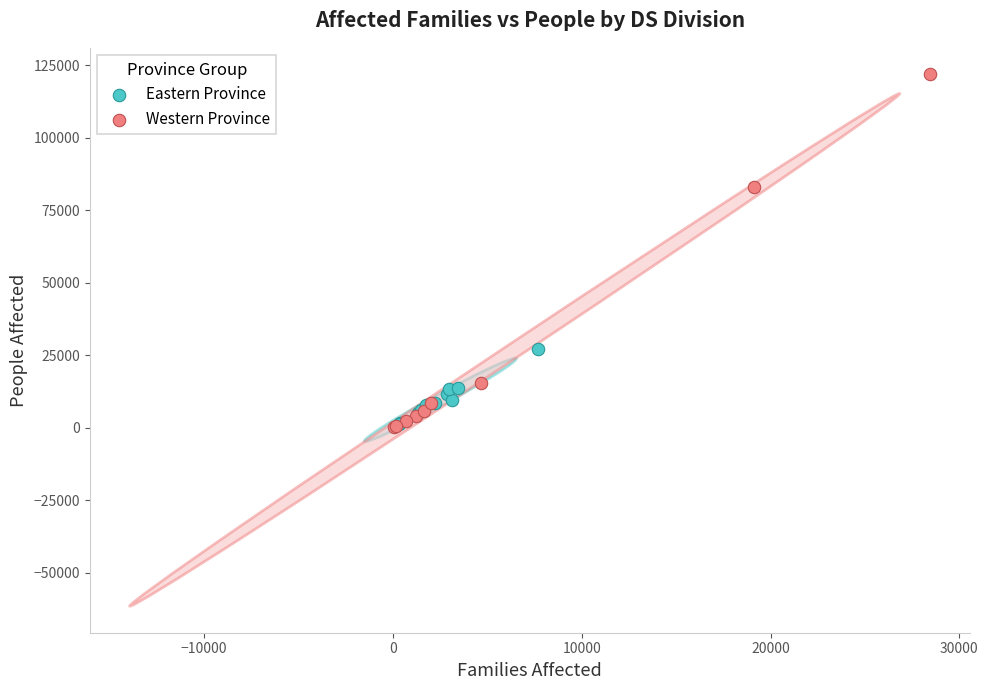

Which series reaches the maximum Y coordinate?

Western Province